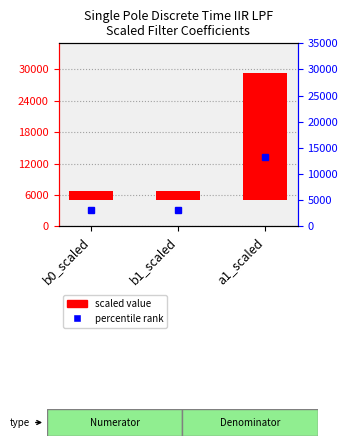

List the labels in order of value, largest first.

a1_scaled, b0_scaled, b1_scaled